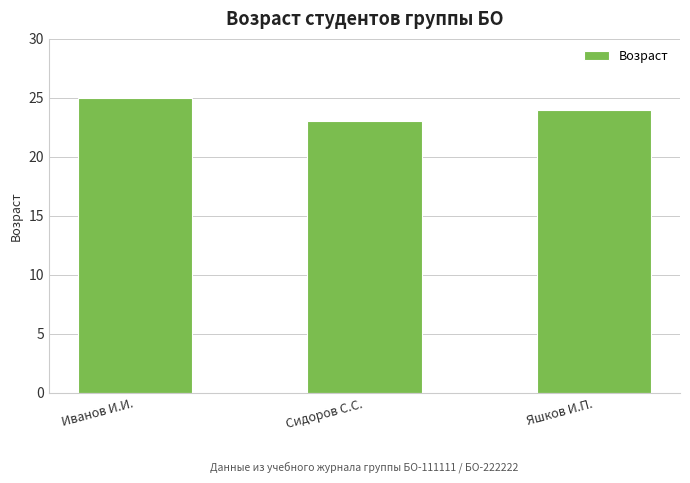

Reading left to right, list all the values displayed in this chart.

Иванов И.И.=25	Сидоров С.С.=23	Яшков И.П.=24